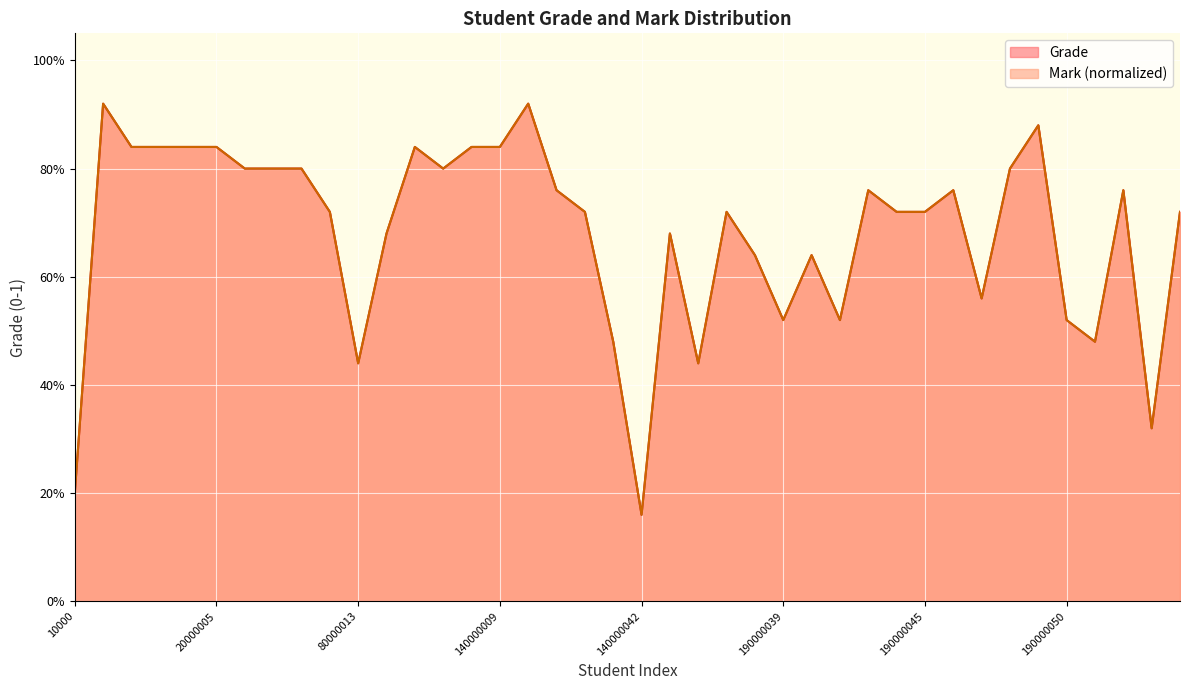

Rank the series by their maximum value, from highest to lowest.

Grade, Mark